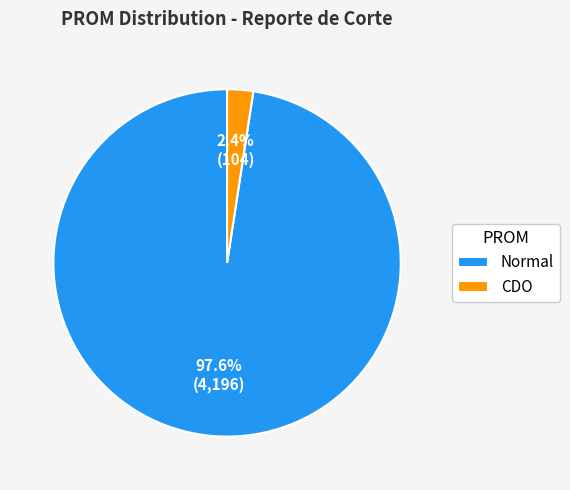

To the nearest percent, what portion does Normal represent?

98%